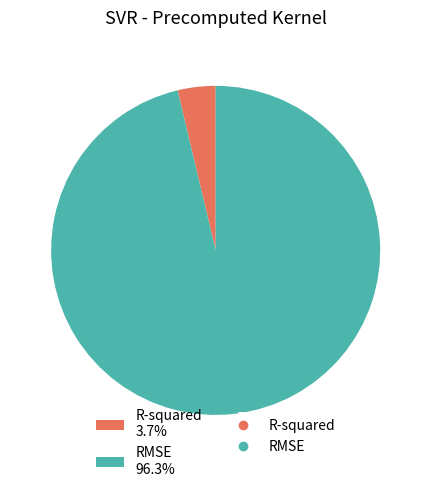

What percentage is the R-squared slice, to the nearest percent?

4%